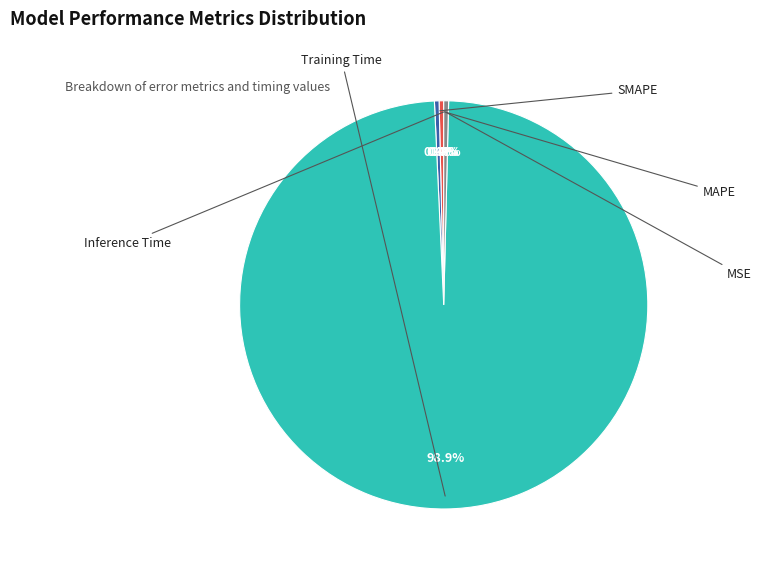

How many segments does this pie chart have?

5